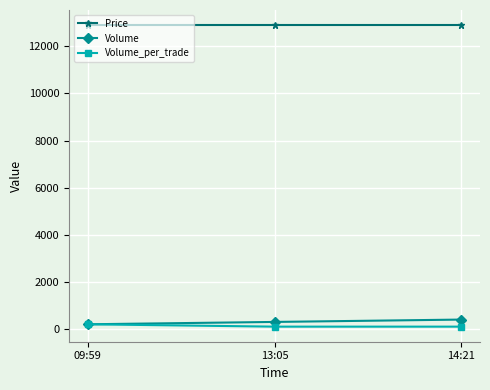

At 14:21, list the series in order from smallest to largest.

Volume_per_trade, Volume, Price